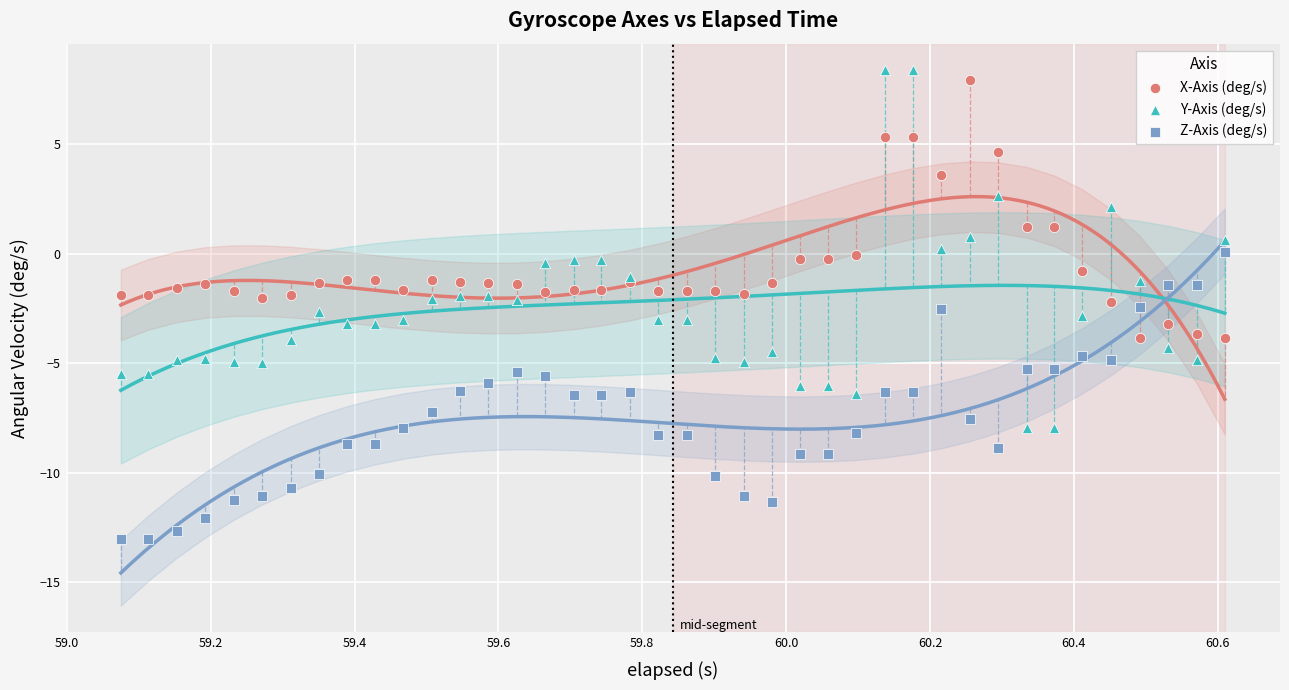

Which series has the largest Y range (max minus min)?

Y-Axis (deg/s)